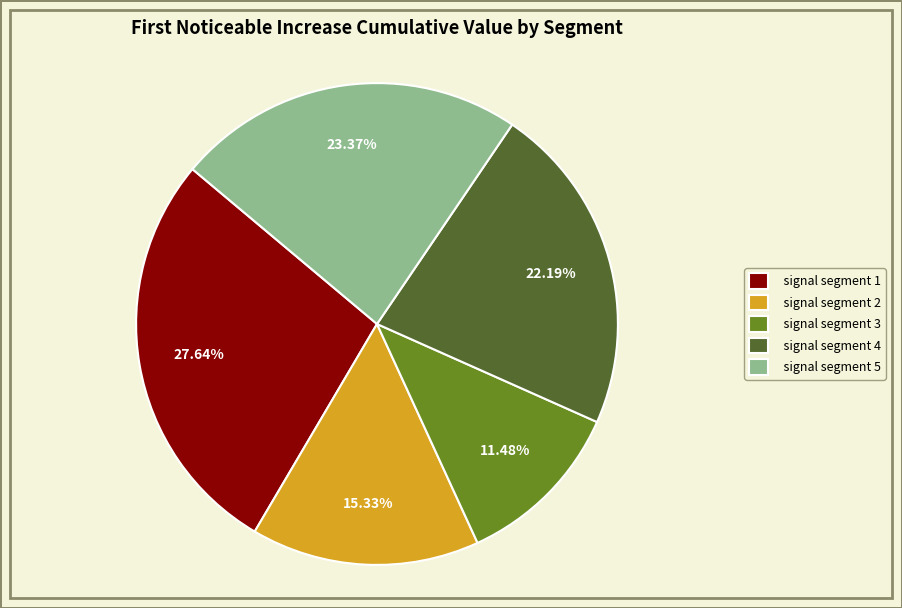

Does signal segment 4 represent more than half of the total?

No